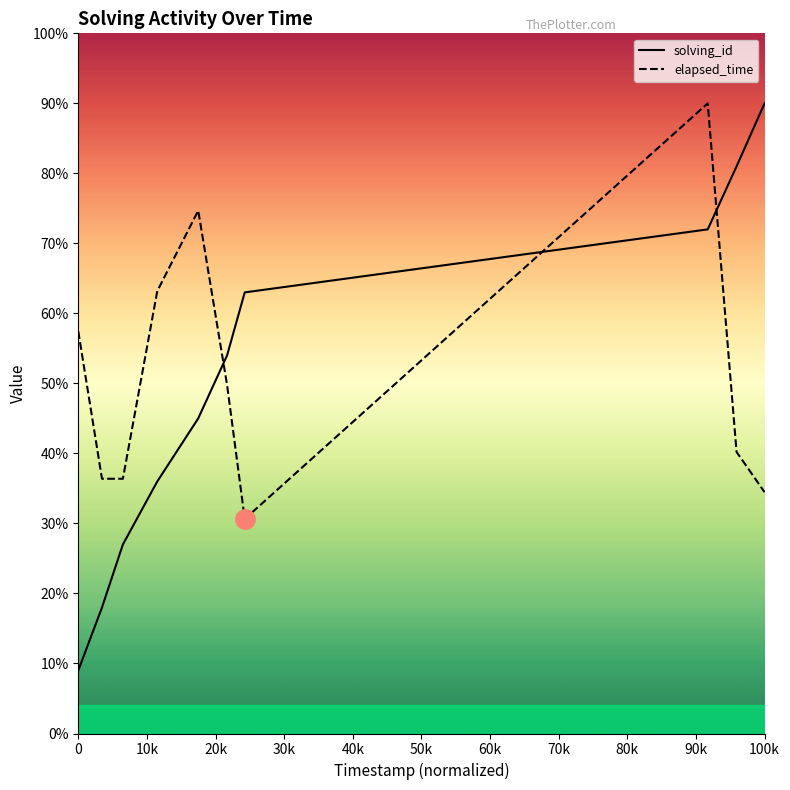

True or false: solving_id has more than 1 interior local peaks.

False